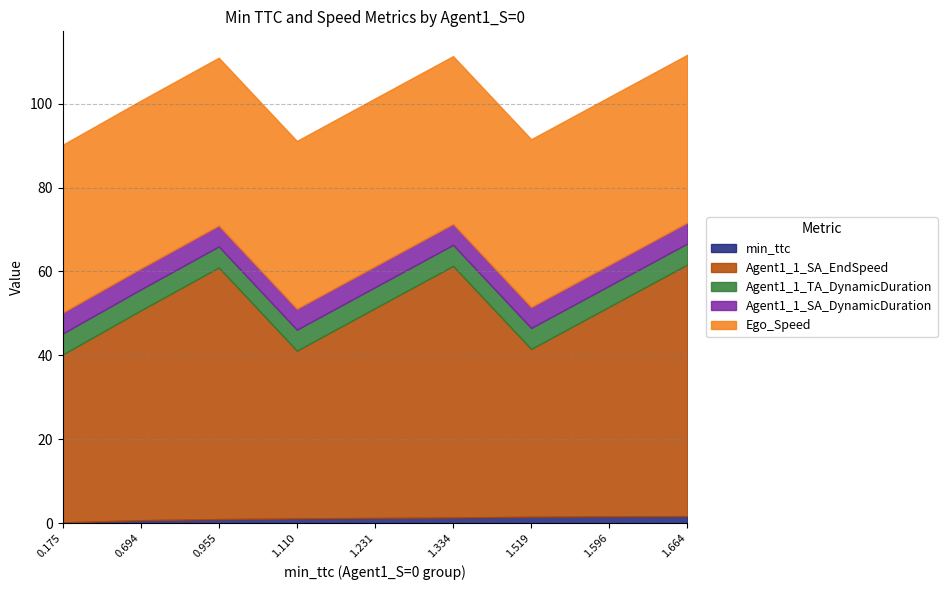

At how many categories does at least one series exceed 0?

9